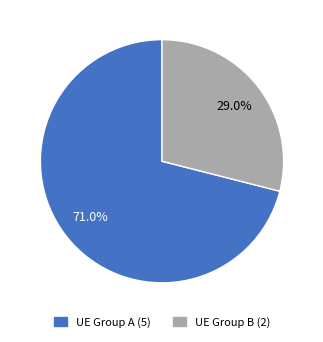

Is there a majority slice in this chart?

Yes